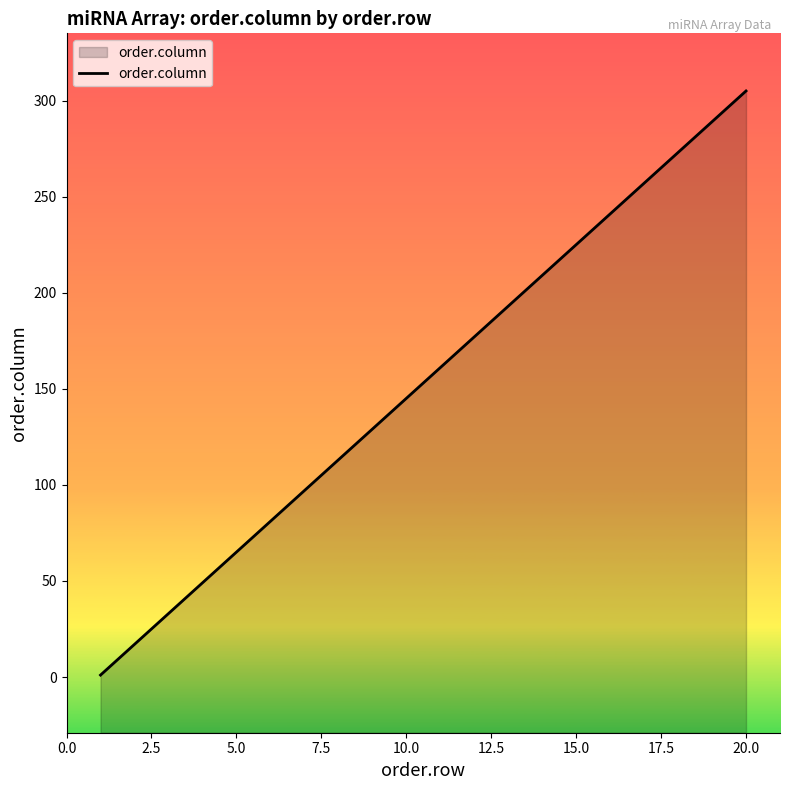

The value at 10.0 is 145. True or false?

True